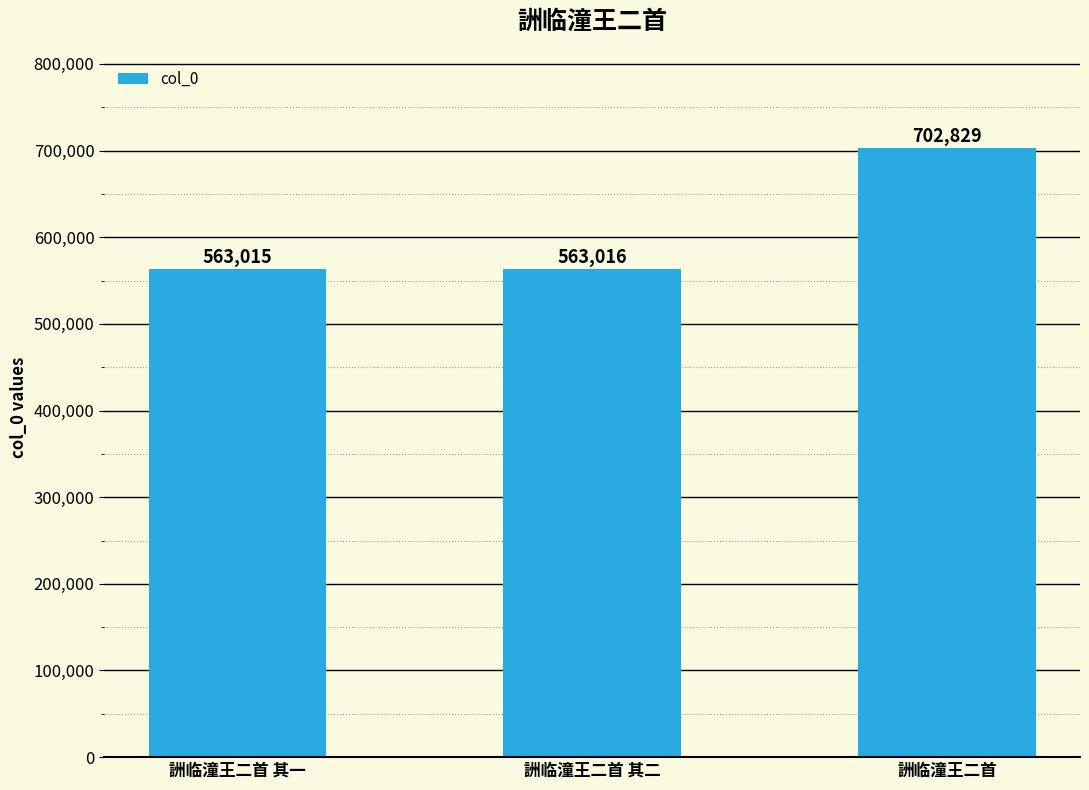

How many bars are there in total?

3